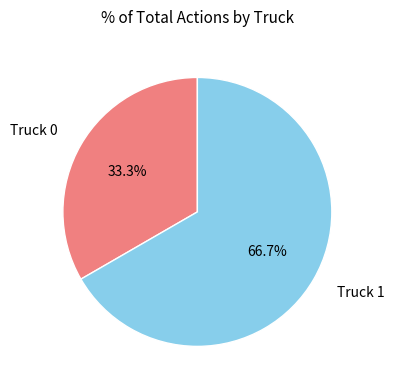

Count the number of slices in the pie.

2